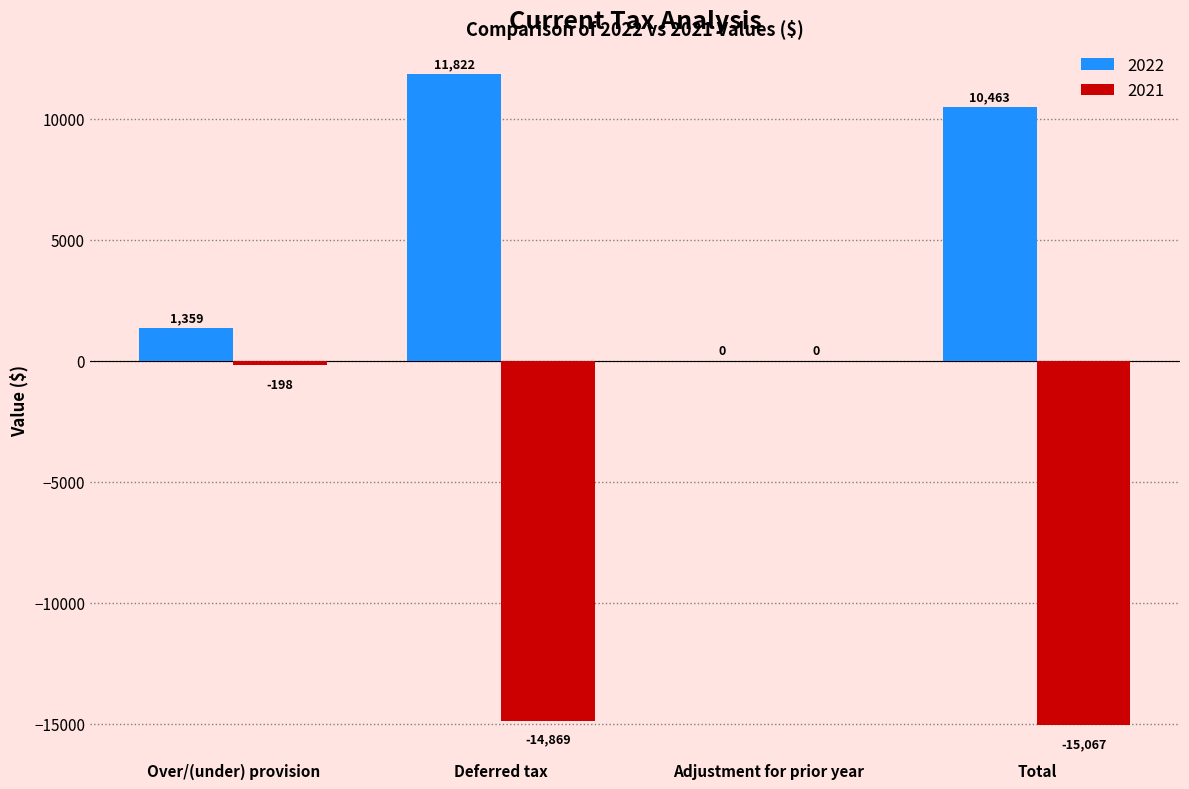

What is the maximum value shown in the chart?

11822